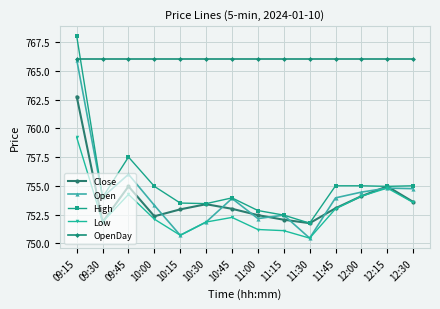

What is the maximum value for Close?

762.8